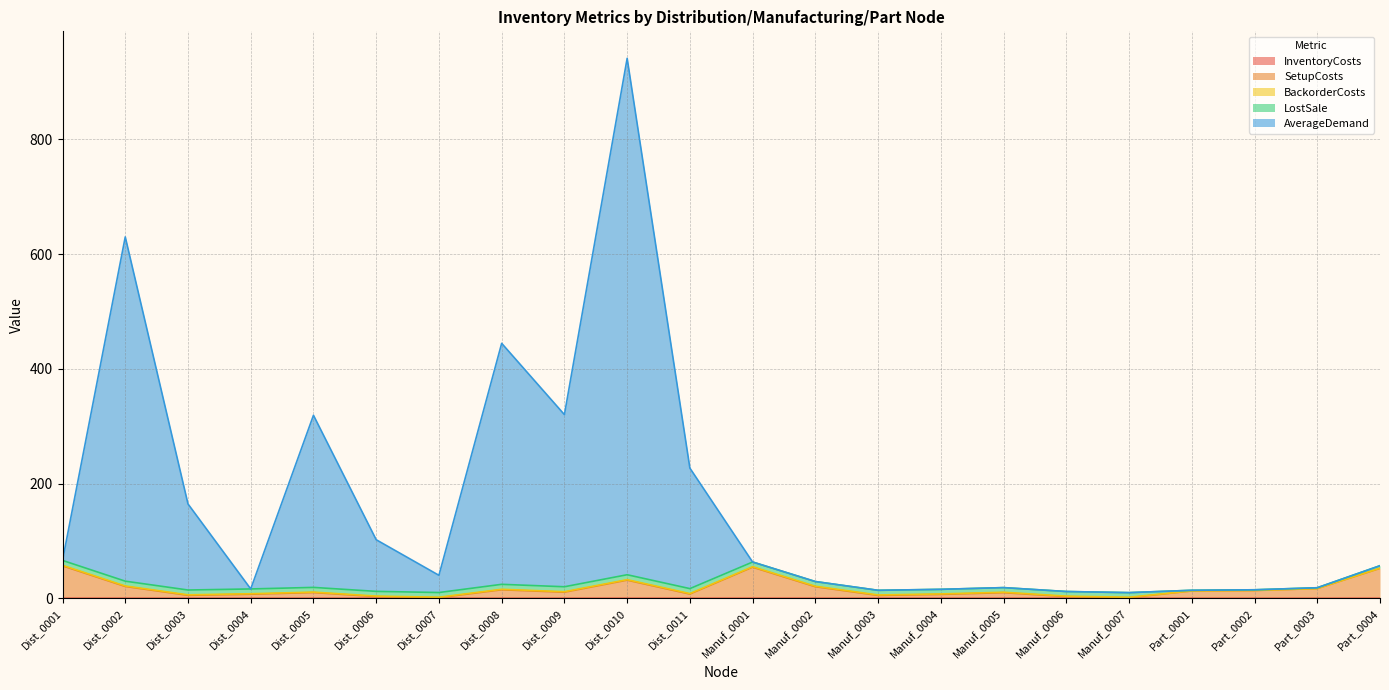

Between Dist_0005 and Manuf_0002, which series saw the biggest shift?

AverageDemand